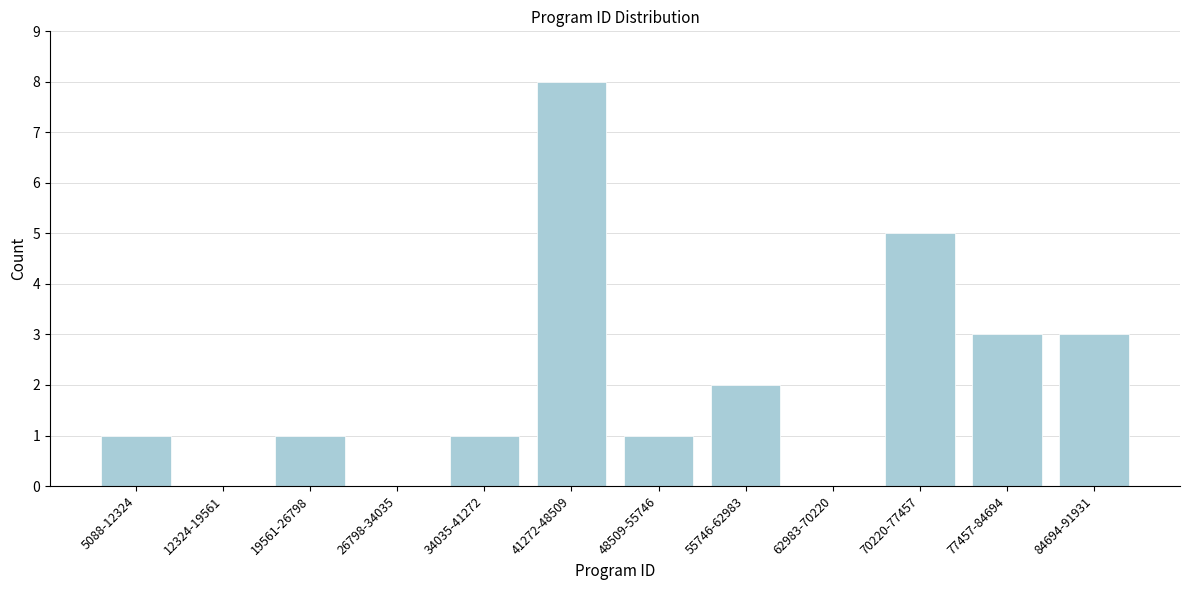

Reading right to left, what are all the values shown in this chart?

84694-91931=3	77457-84694=3	70220-77457=5	62983-70220=0	55746-62983=2	48509-55746=1	41272-48509=8	34035-41272=1	26798-34035=0	19561-26798=1	12324-19561=0	5088-12324=1